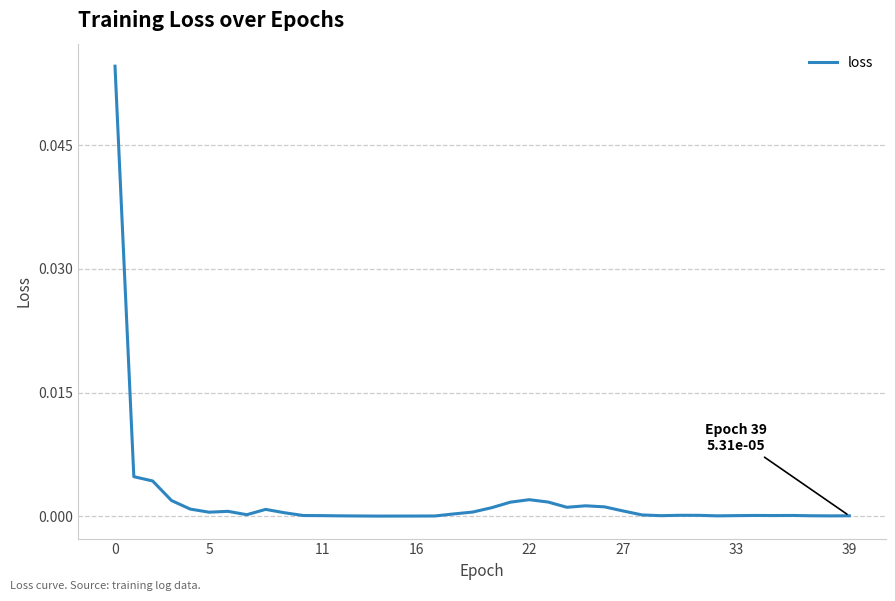

Does the chart display data point markers on the line(s)?

No